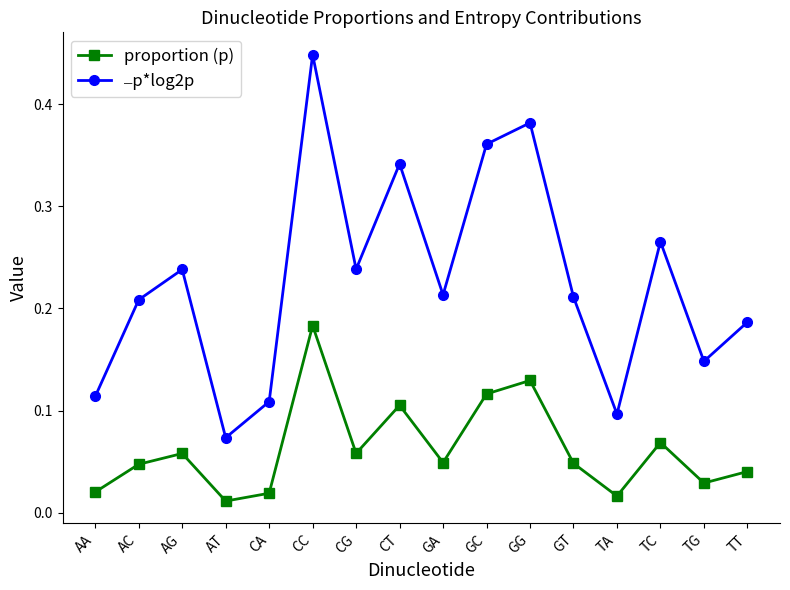

At how many categories does at least one series exceed 0?

16